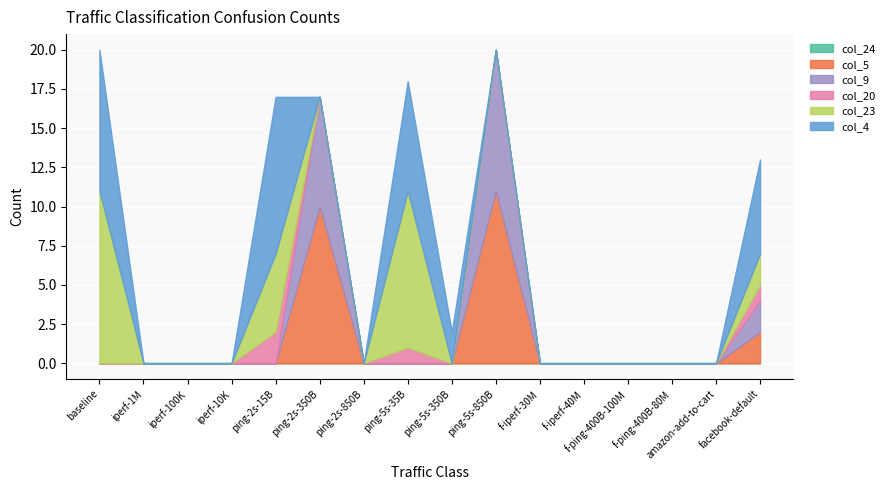

What is the greatest value displayed?

11